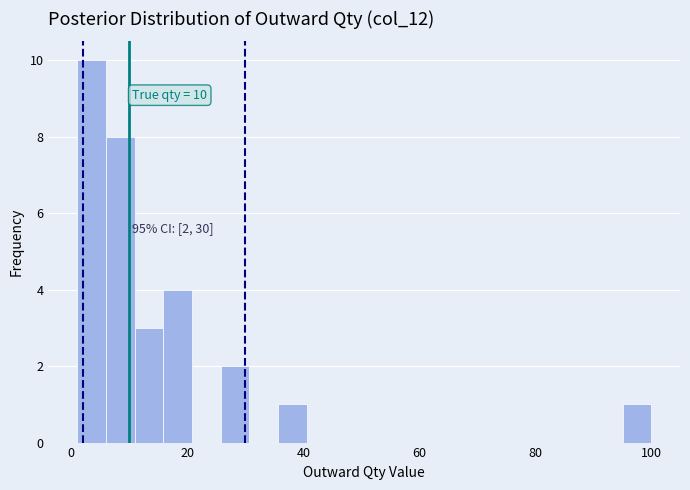

Around what value on the x-axis is the tallest bar? Give the approximate position of its centre, as read against the axis.

4